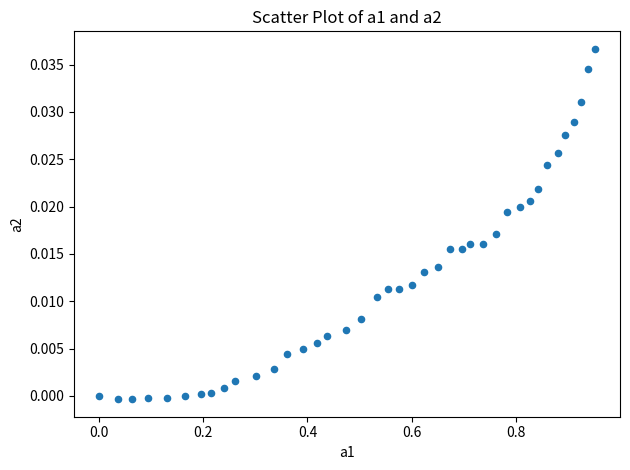

What is the range of X values (max minus min)?

1.0